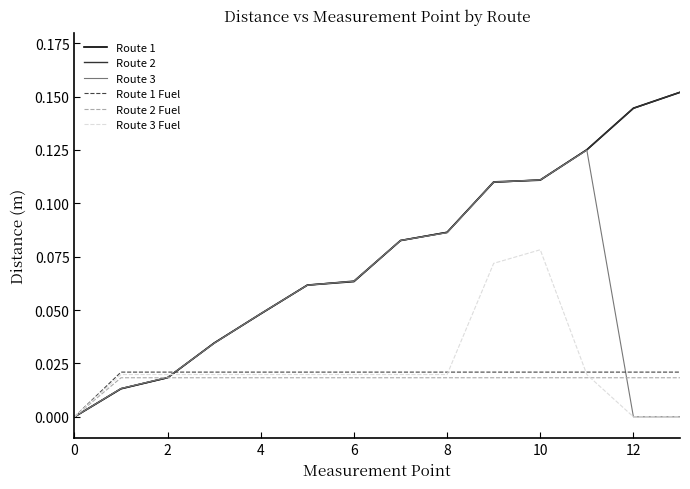

Reading left to right, what are all the values shown in this chart?

Route 1: 0.0	0.0	0.0	0.0	0.0	0.1	0.1	0.1	0.1	0.1	0.1	0.1	0.1	0.2
Route 2: 0.0	0.0	0.0	0.0	0.0	0.1	0.1	0.1	0.1	0.1	0.1	0.1	0.1	0.2
Route 3: 0.0	0.0	0.0	0.0	0.0	0.1	0.1	0.1	0.1	0.1	0.1	0.1	0.0	0.0
Route 1 Fuel: 0.0	0.0	0.0	0.0	0.0	0.0	0.0	0.0	0.0	0.0	0.0	0.0	0.0	0.0
Route 2 Fuel: 0.0	0.0	0.0	0.0	0.0	0.0	0.0	0.0	0.0	0.0	0.0	0.0	0.0	0.0
Route 3 Fuel: 0.0	0.0	0.0	0.0	0.0	0.0	0.0	0.0	0.0	0.1	0.1	0.0	0.0	0.0